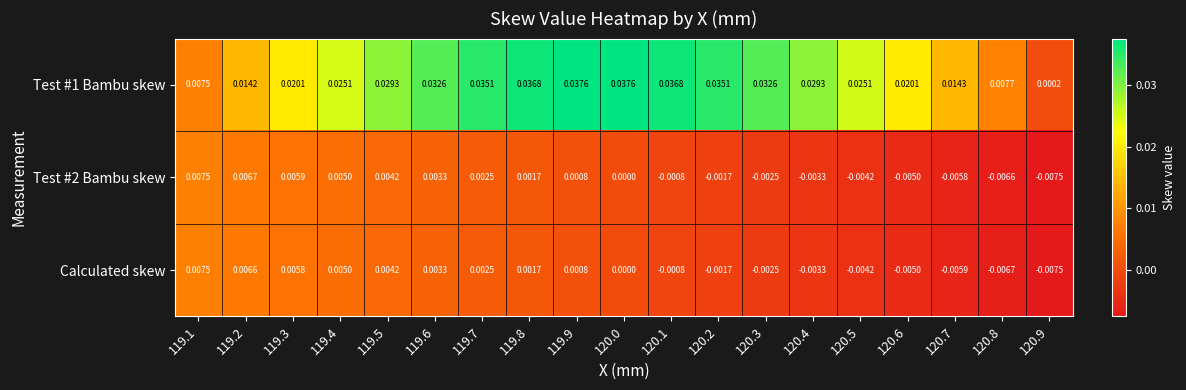

How many categories are shown in the chart?

19